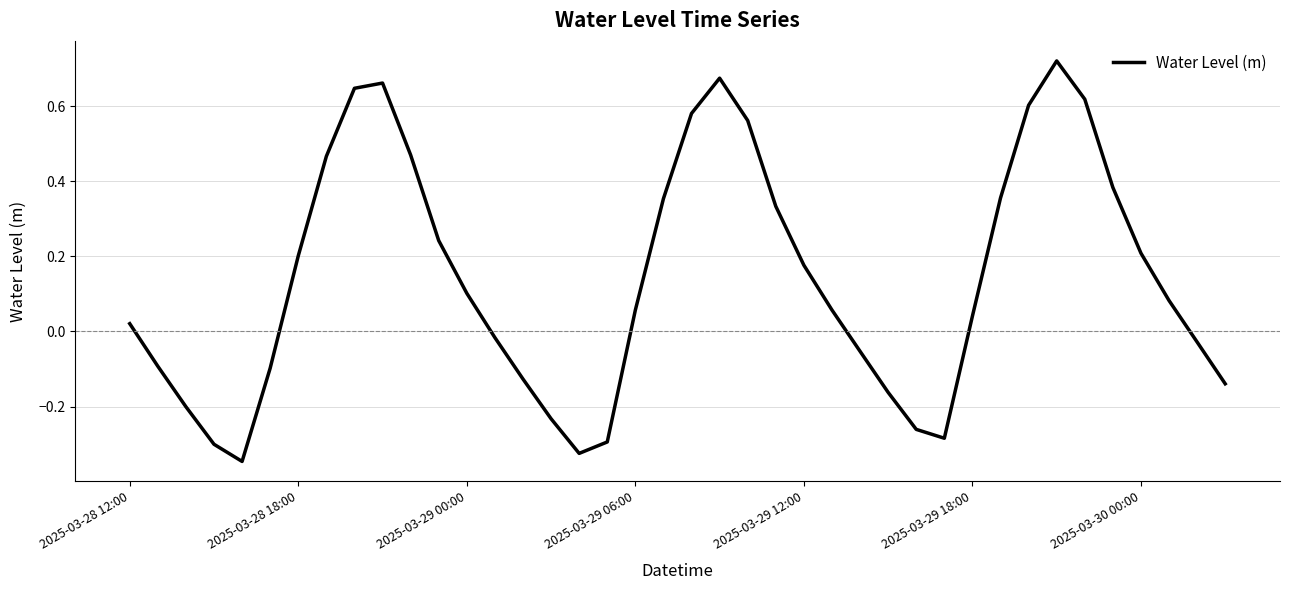

At which category does the chart reach its peak across all series?

33